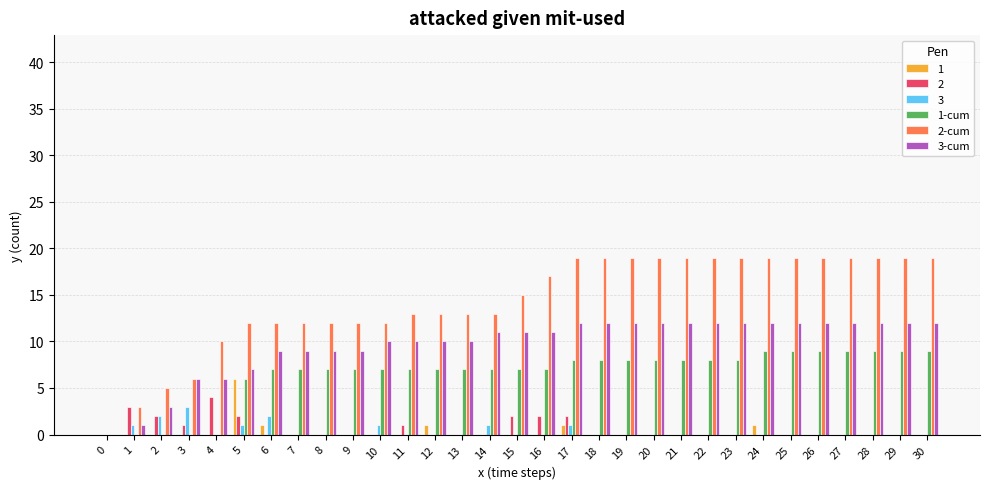

Is it true that 2-cum equals 7 at 28?

False